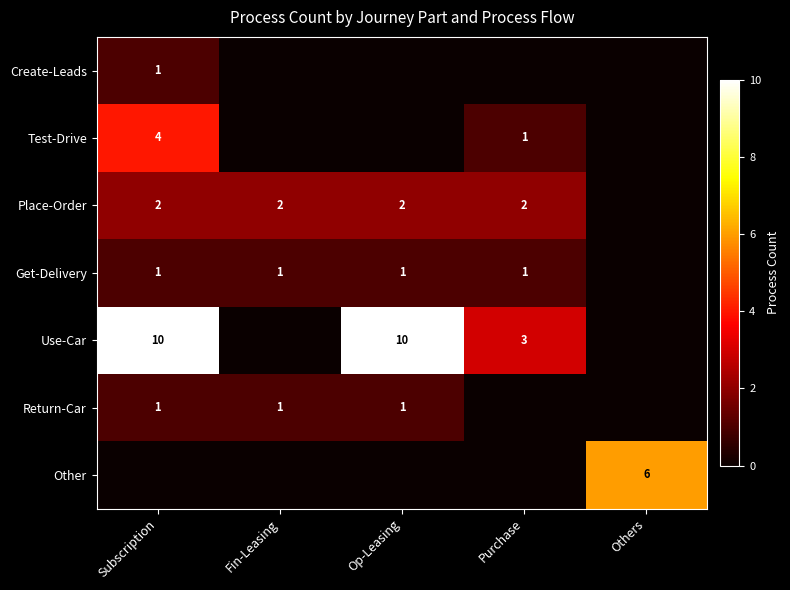

The value of Return-Car at Subscription is 1. True or false?

True